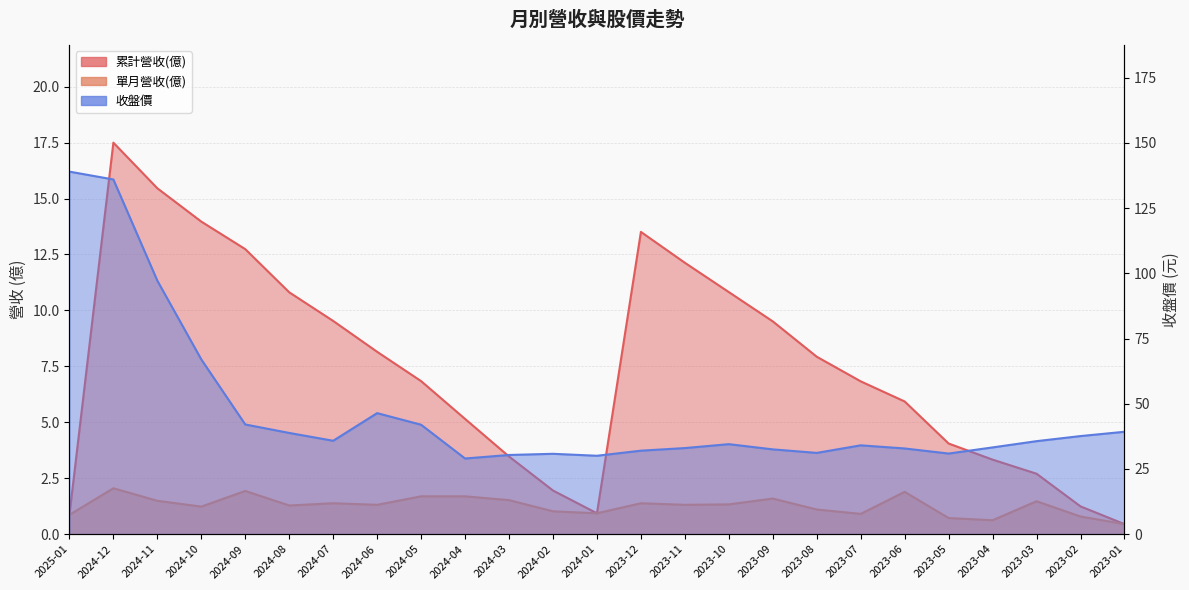

The value of 收盤價 at 2024-05 is 42.0. True or false?

True